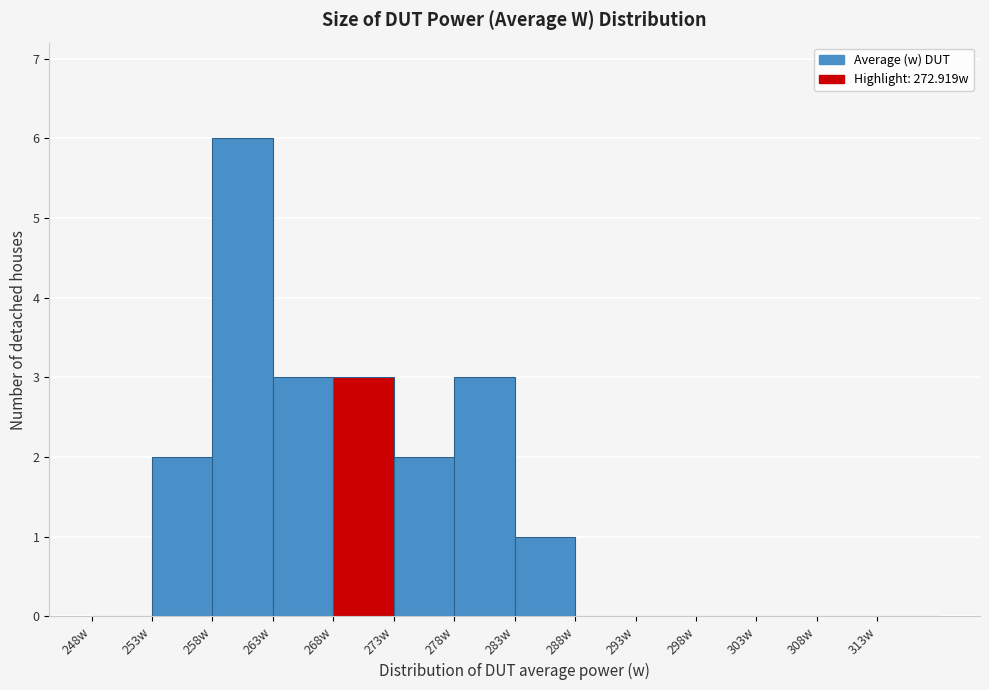

Which range on the x-axis has the tallest bar?

258 to 263